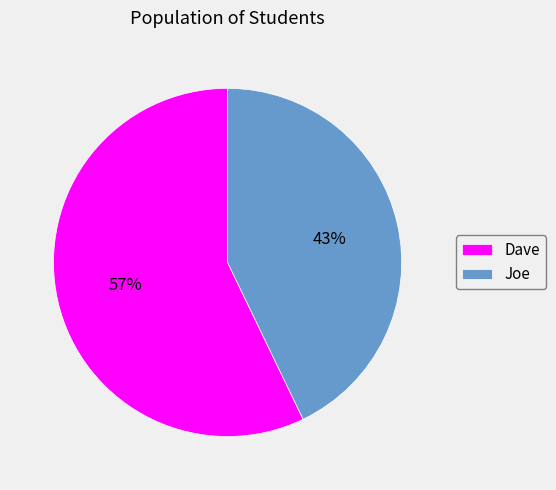

Approximately how many times larger is the value at Dave compared to Joe?

1.3